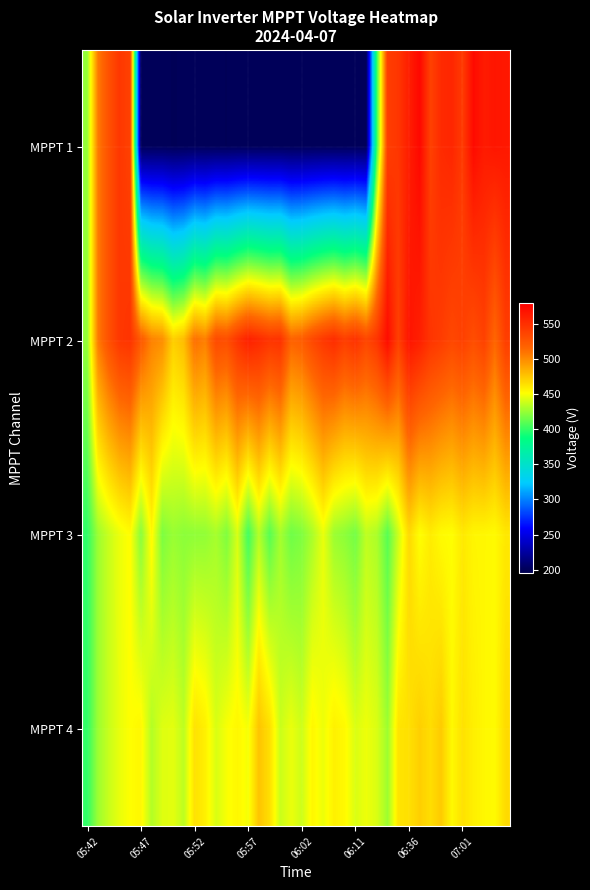

Which series has the largest range (max minus min)?

MPPT 1